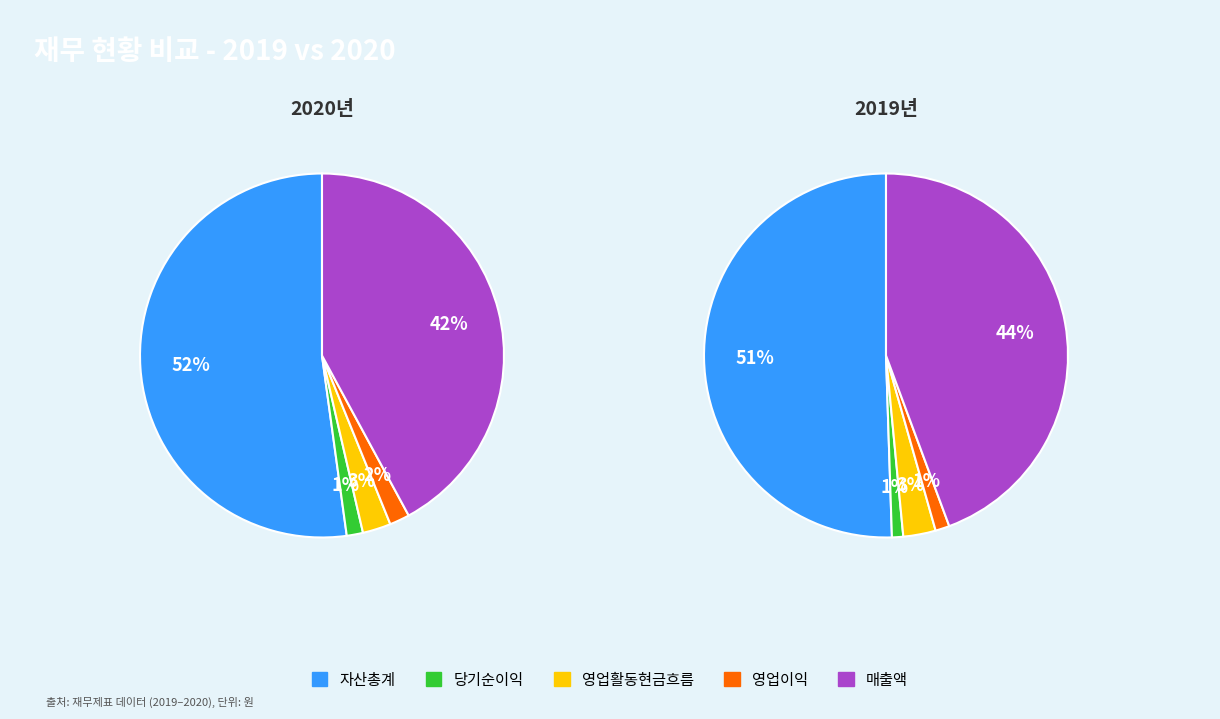

To the nearest percent, what portion does 영업이익 represent?

1%